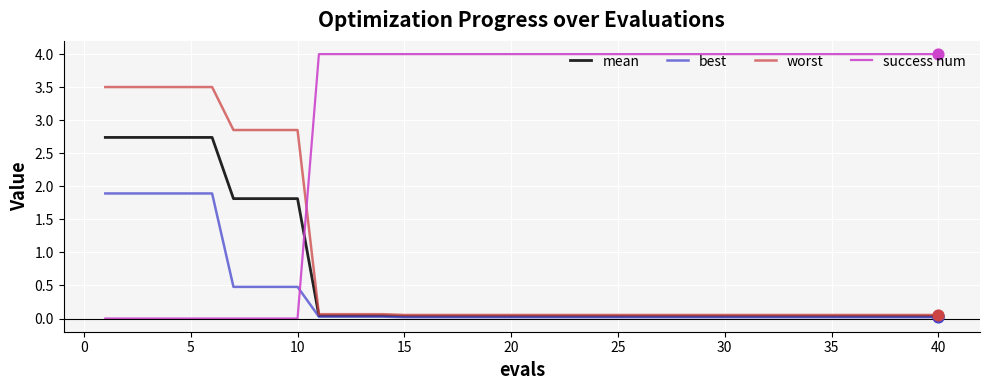

Which series has the largest range (max minus min)?

success num